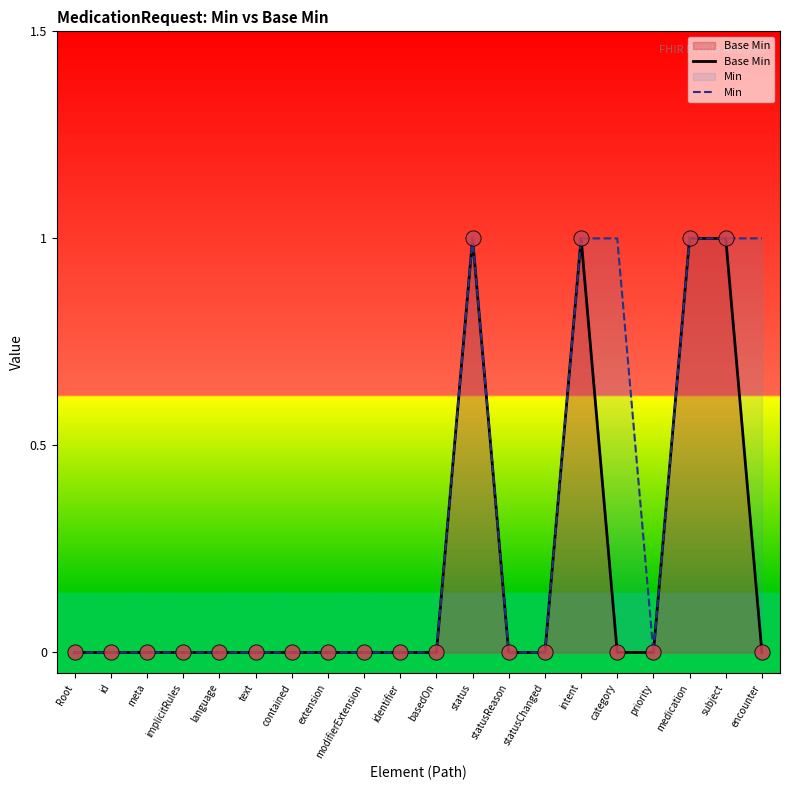

At which category is the sum across all series the highest?

status